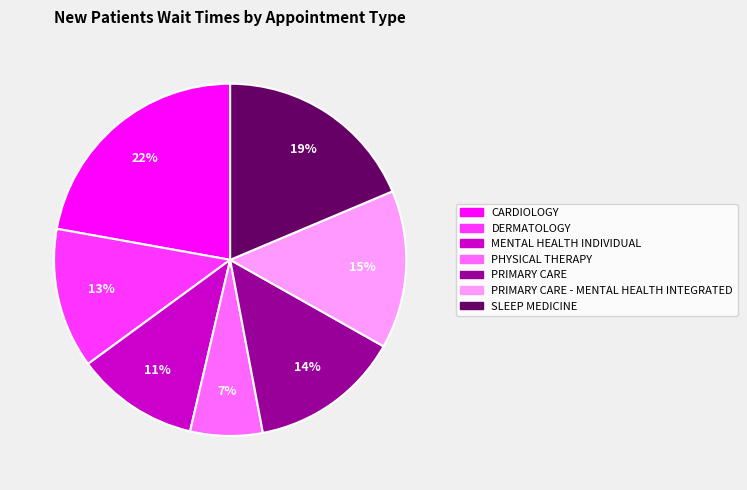

Does any single category account for the majority?

No